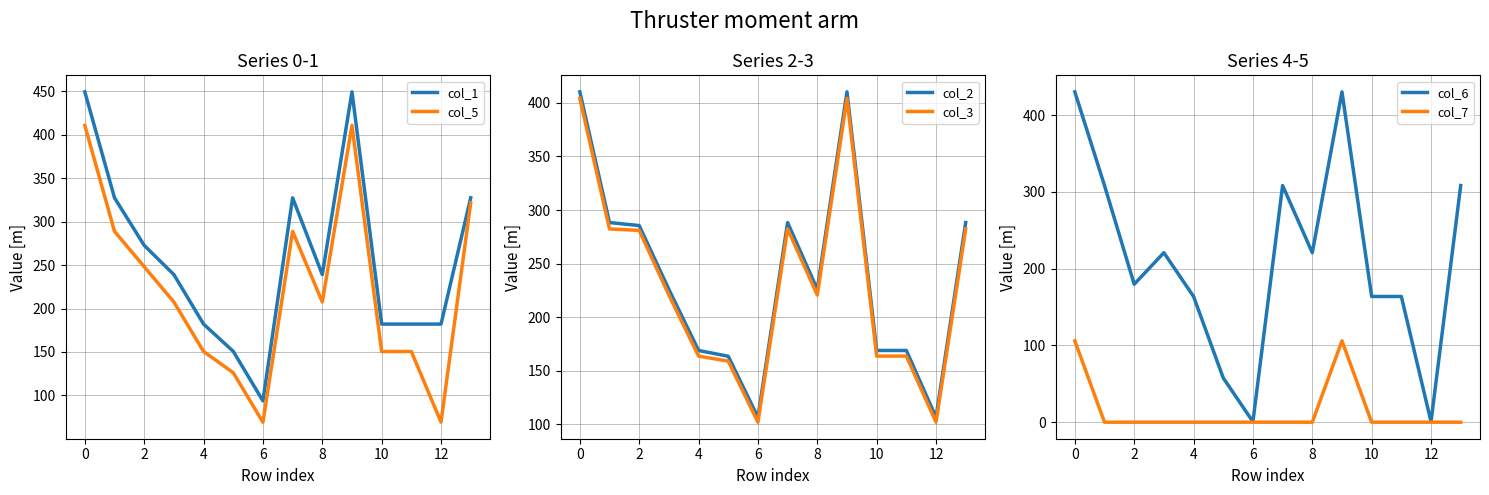

At how many categories does at least one series exceed 287?

5